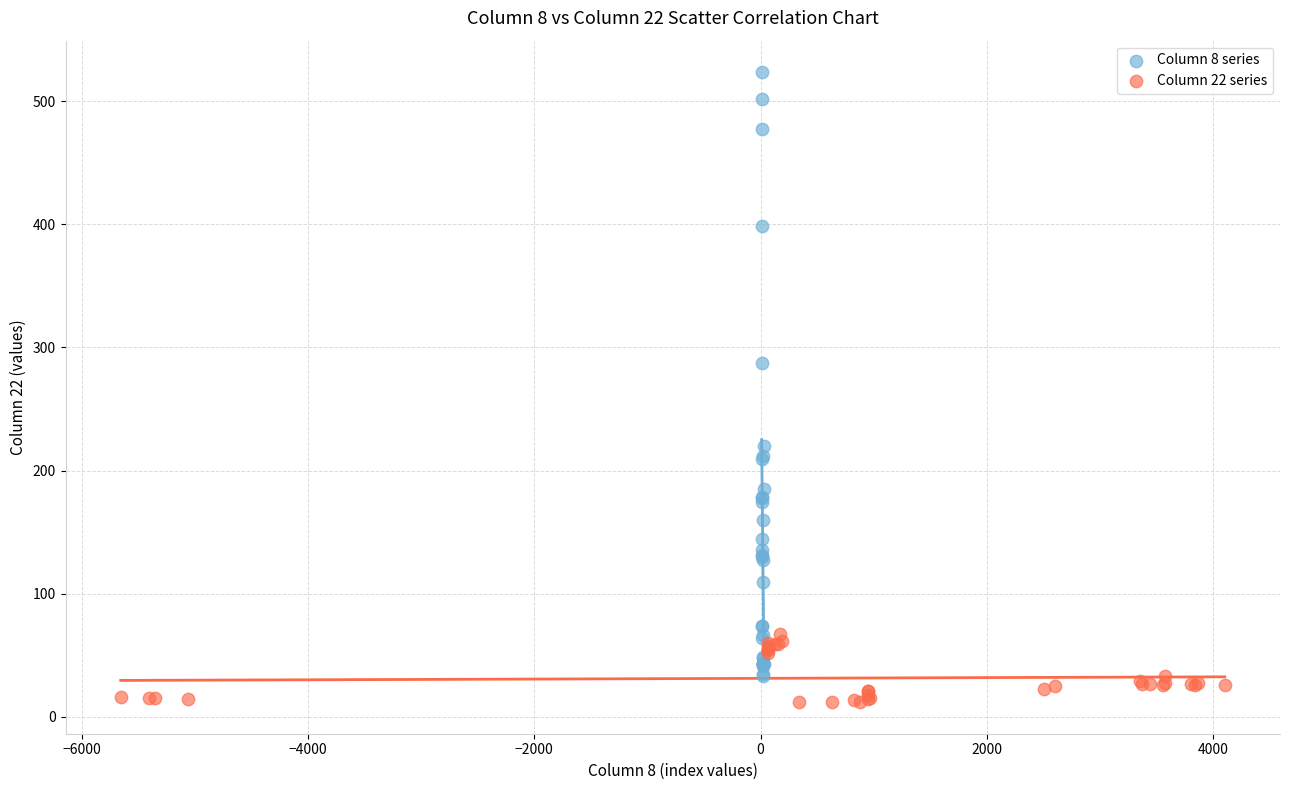

Which series reaches the maximum Y coordinate?

Column 8 series